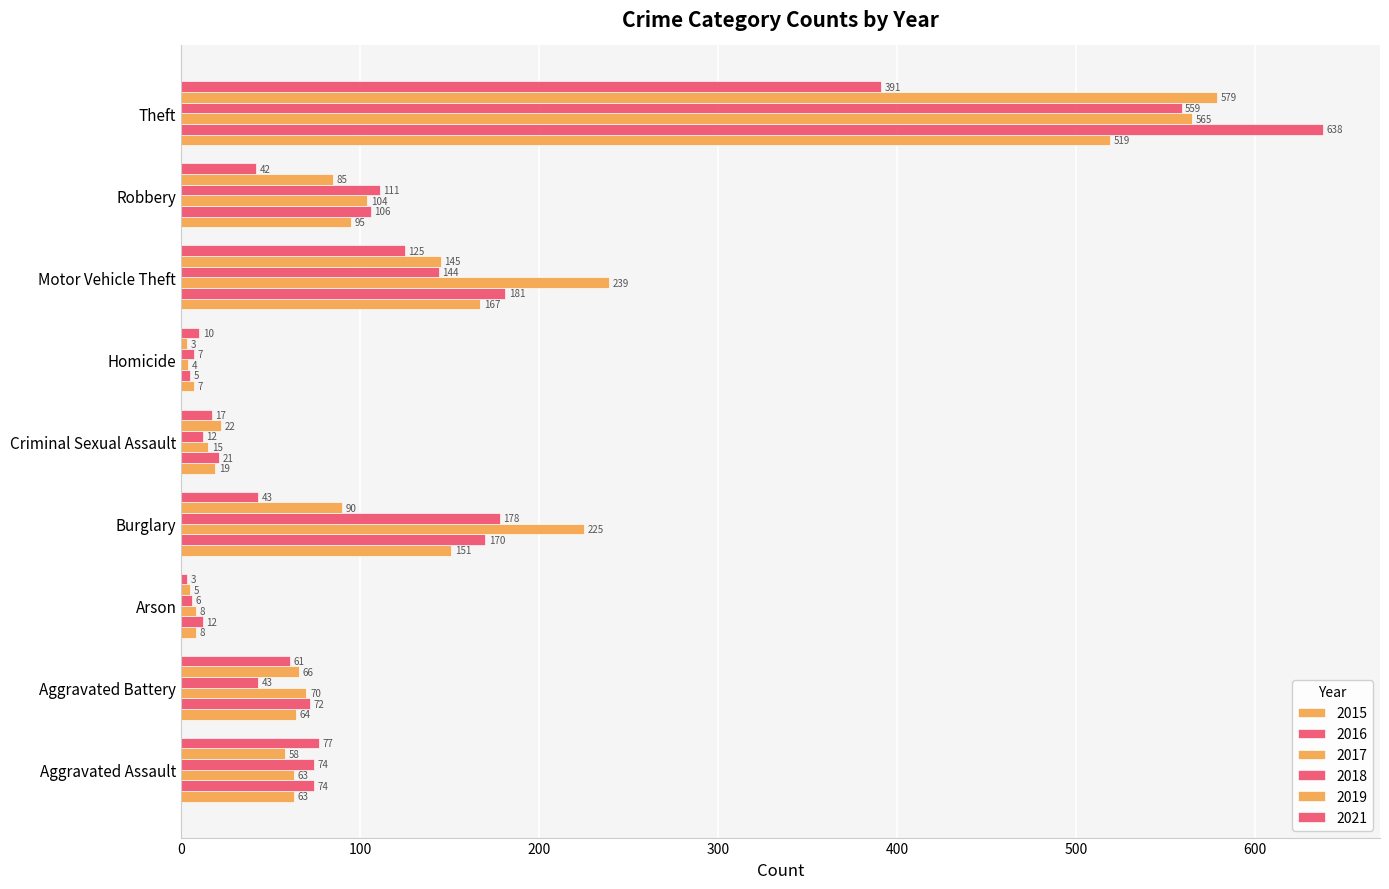

What is the label of the 9th bar from the right?

Aggravated Assault